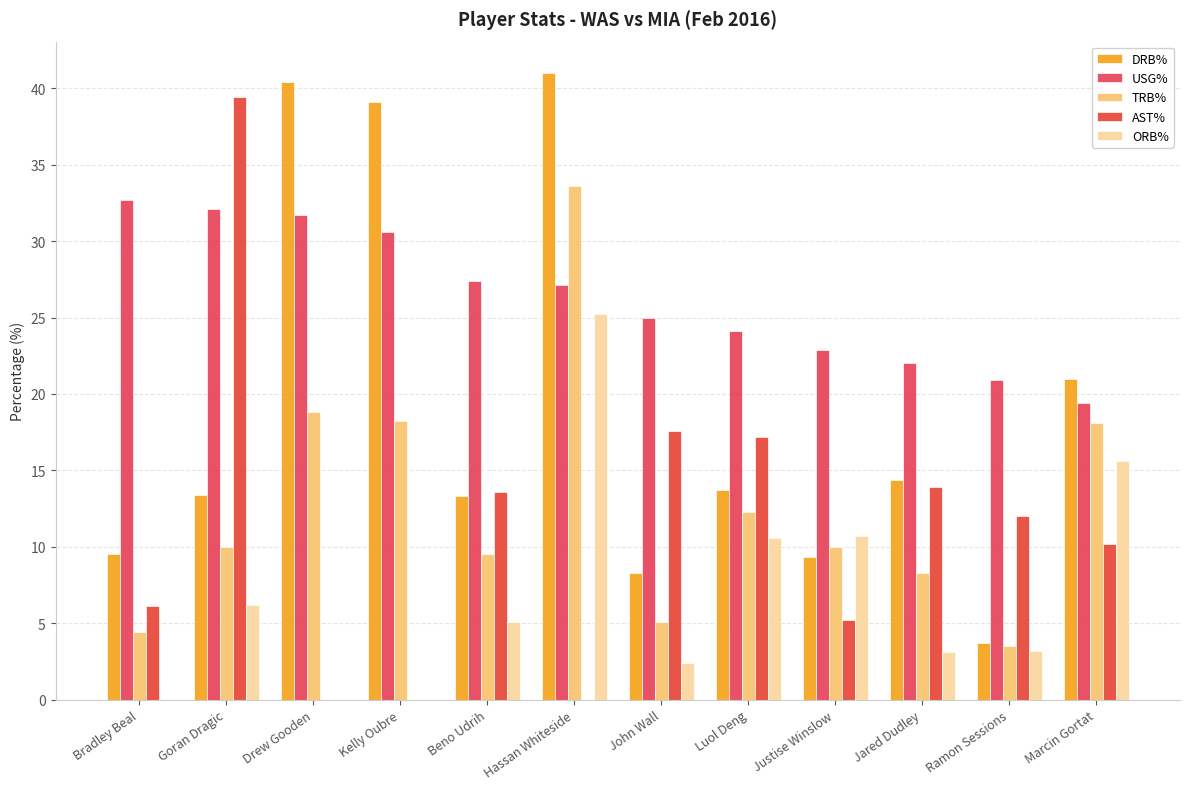

The TRB% series shows 18.1 at Marcin Gortat. True or false?

True